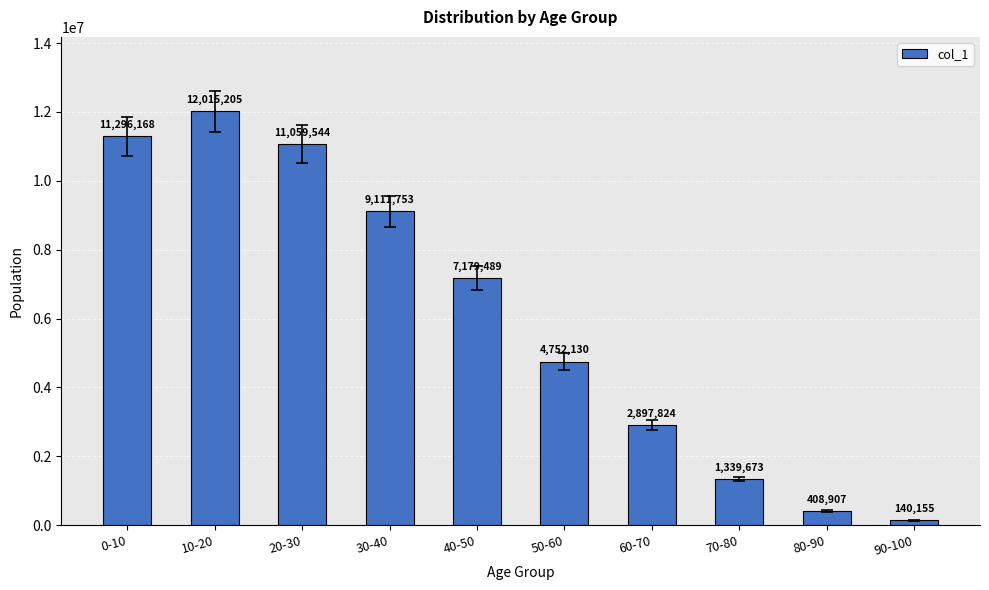

How many categories are shown in the chart?

10